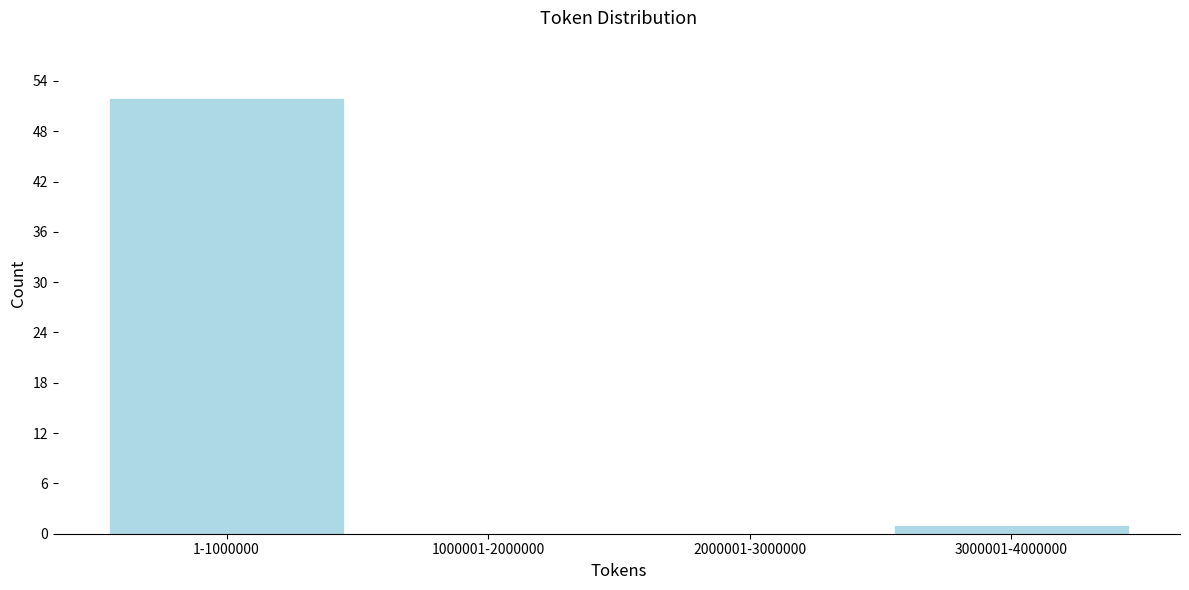

Reading left to right, what are all the values shown in this chart?

1-1000000=52	1000001-2000000=0	2000001-3000000=0	3000001-4000000=1